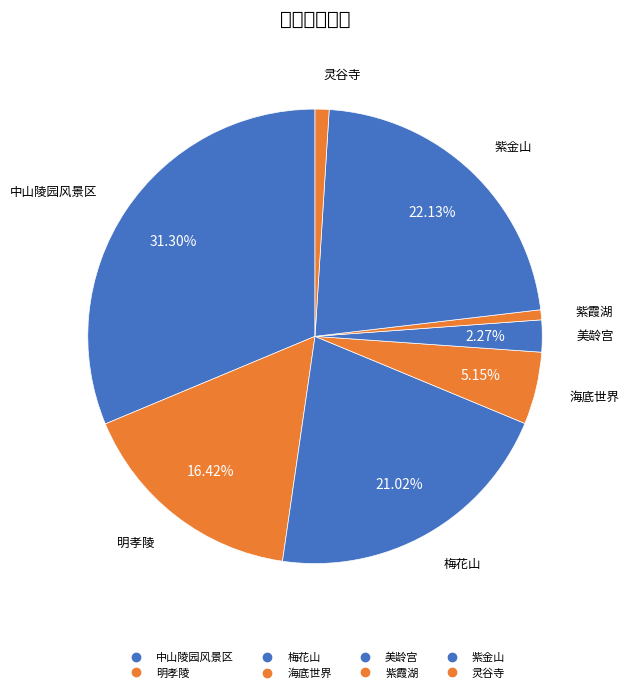

To the nearest percent, what is the combined percentage of 美龄宫 and 紫金山?

24%